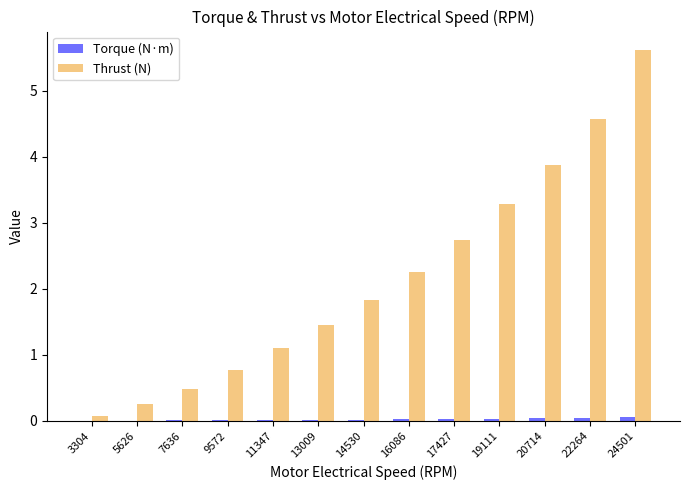

The Thrust (N) series shows 0.2 at 7636. True or false?

False